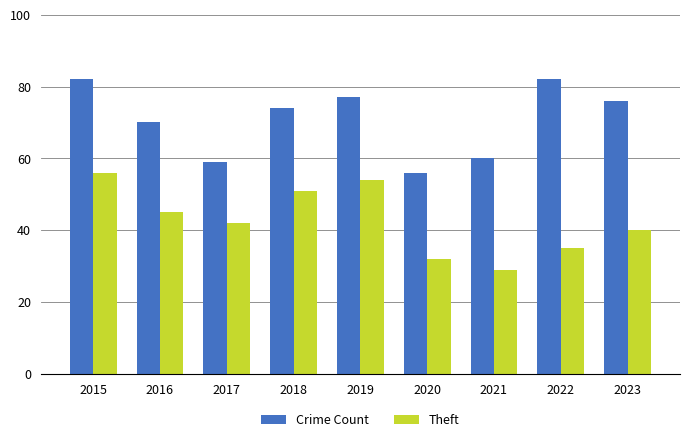

What is the minimum value shown in the chart?

29